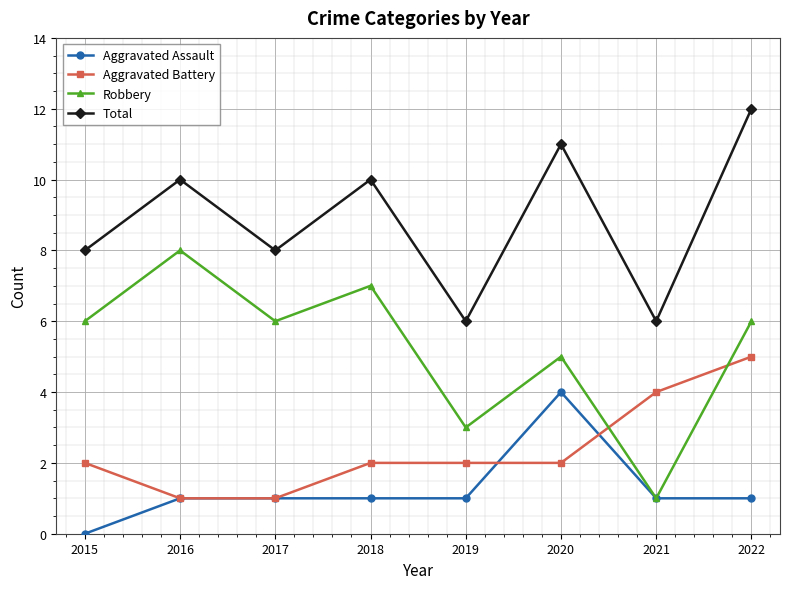

The value of Aggravated Battery at 2019 is 2. True or false?

True